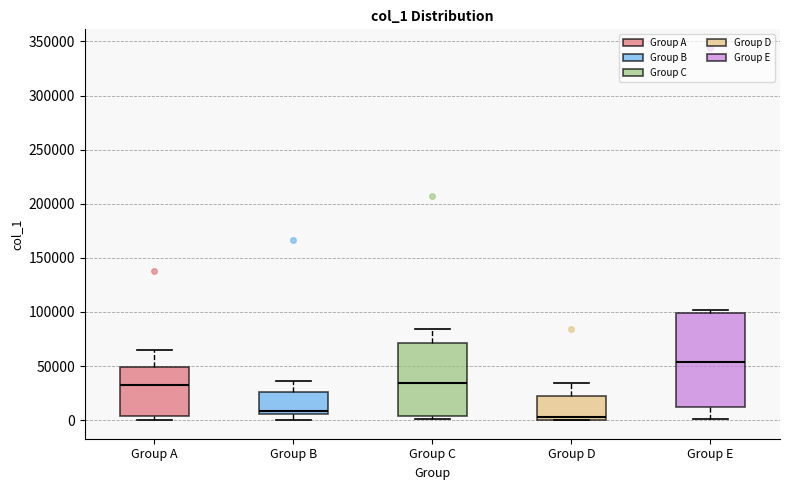

Which box has the highest median line?

Group E